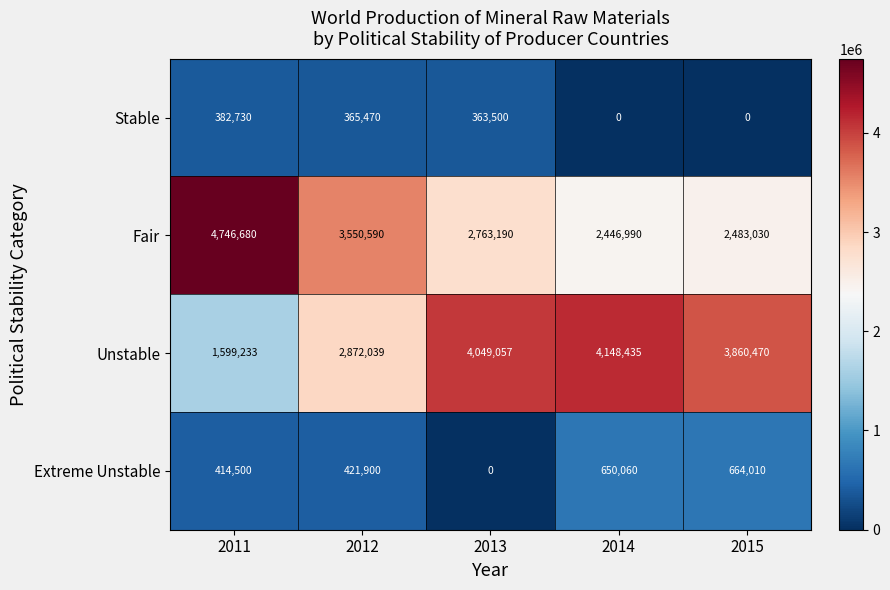

Which series changed the most between 2012 and 2013?

Unstable